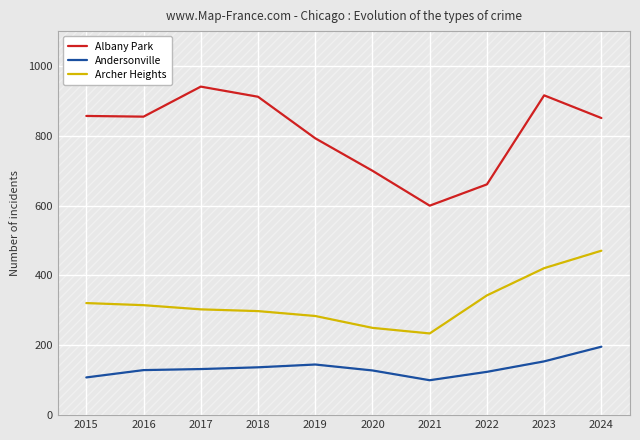

Which series changed the most between 2016 and 2021?

Albany Park